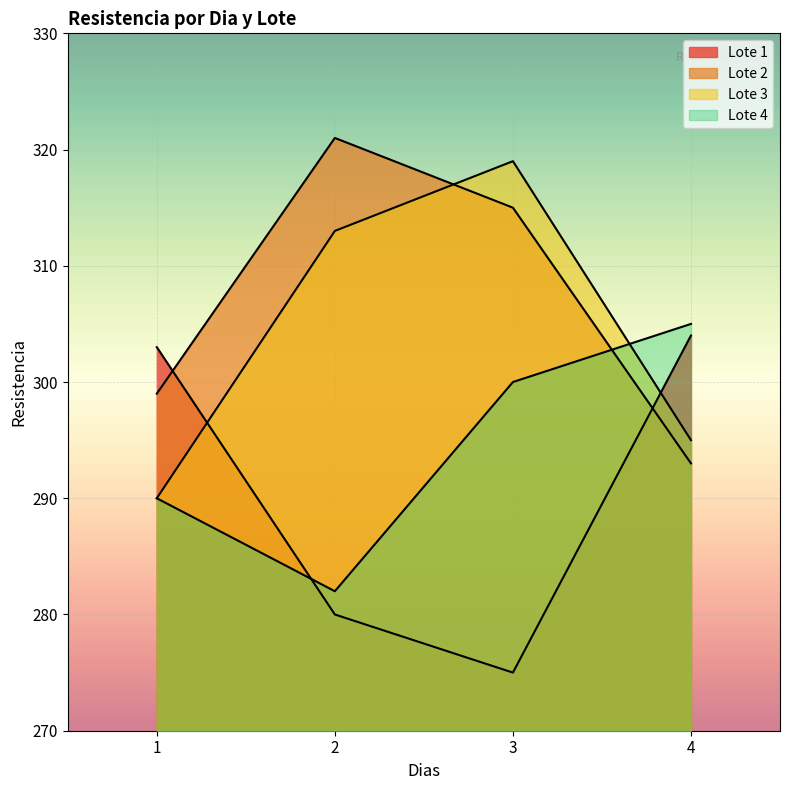

How many lines are shown in the chart?

4